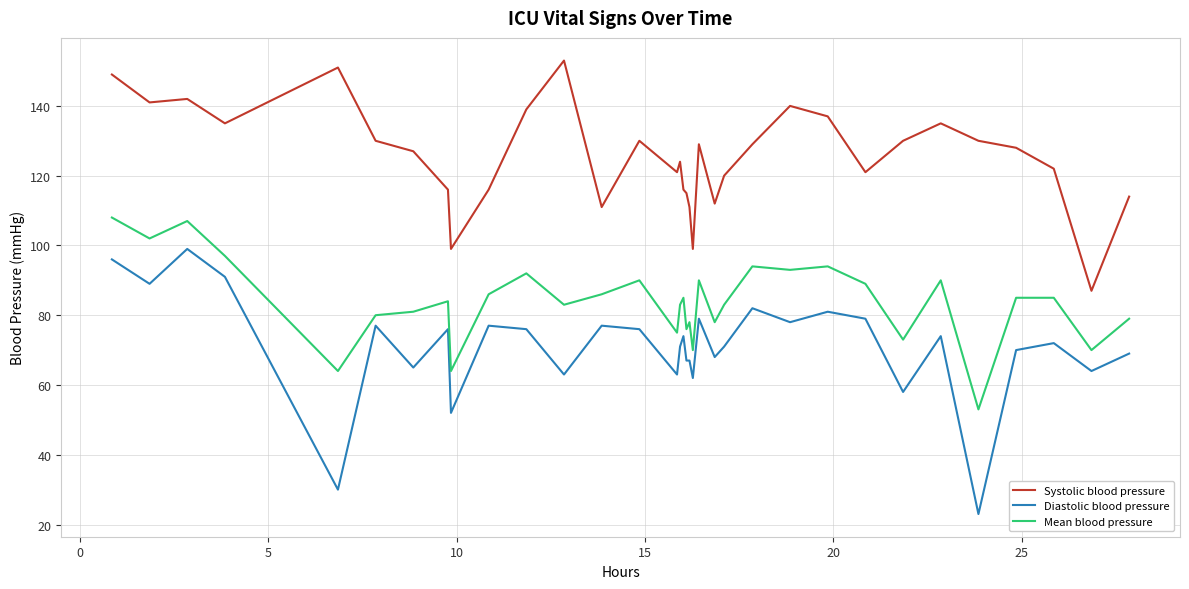

What is the highest value of the Diastolic blood pressure series?

99